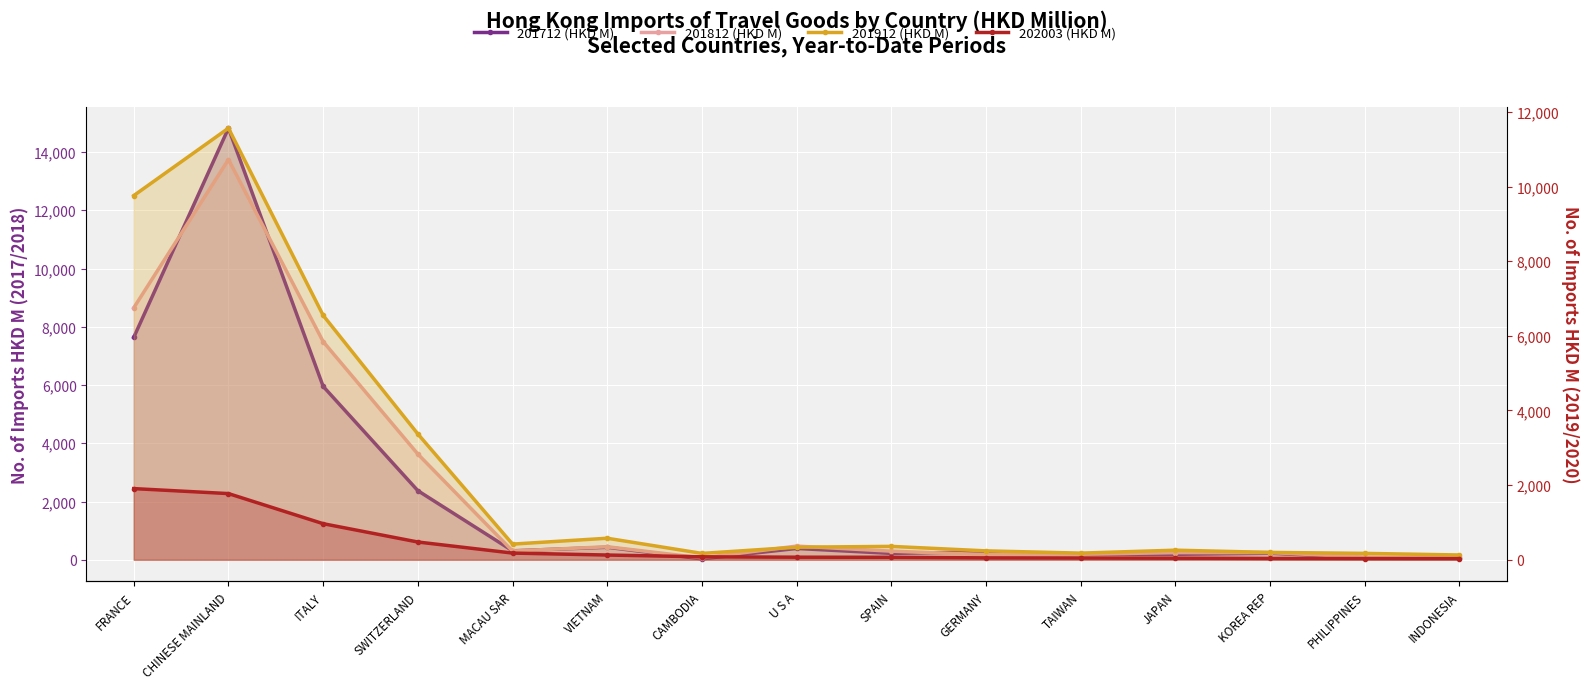

What is the sum of the 201912 (HKD M) values at FRANCE and KOREA REP?

9955.4